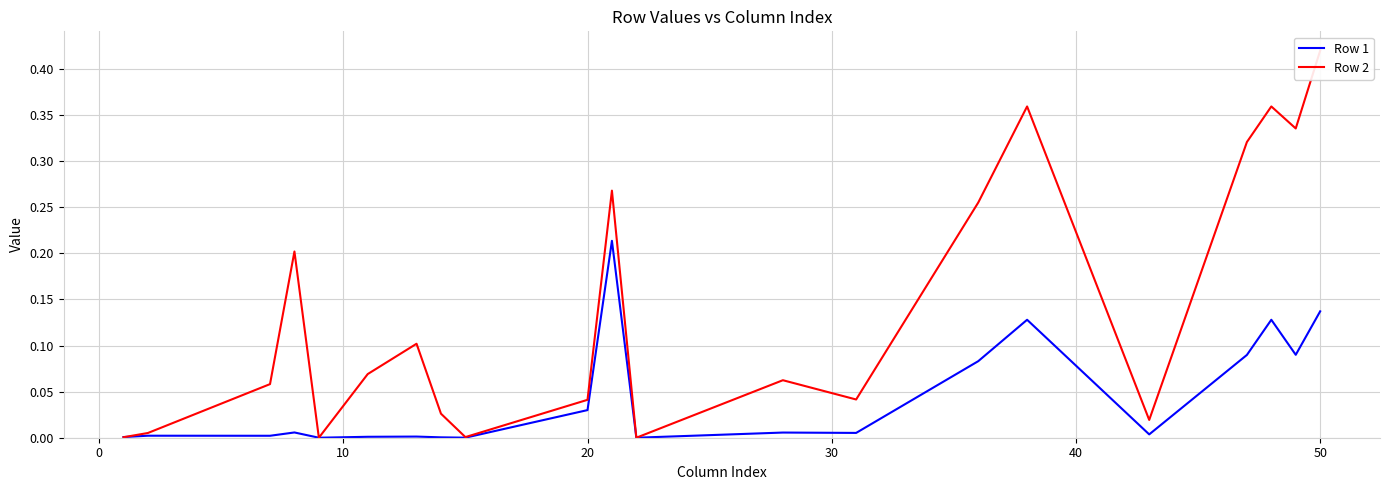

Which series changed the most between 20 and 30?

Row 2